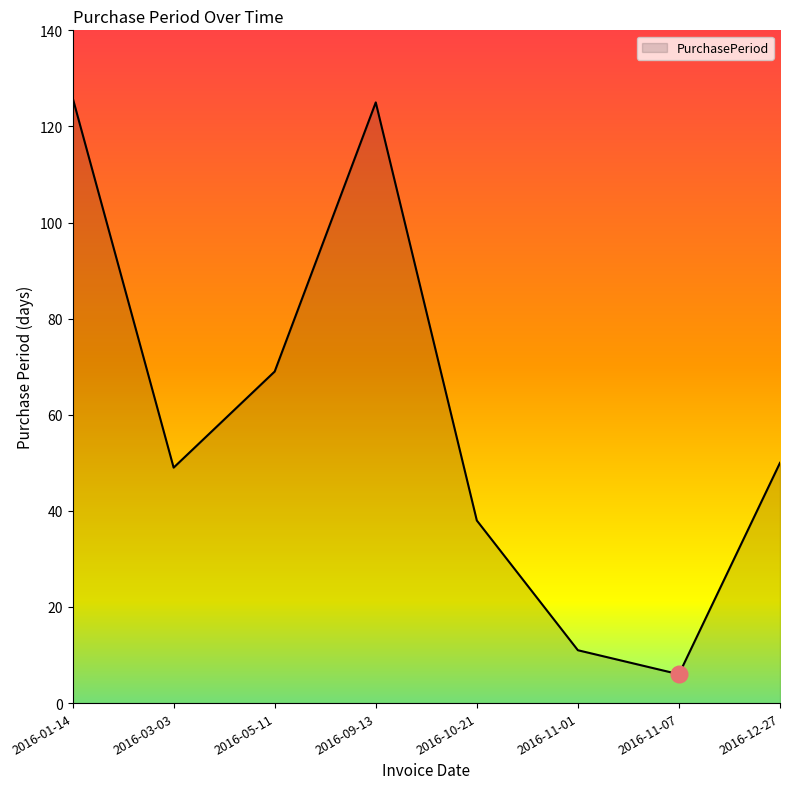

What is the difference between the second highest and minimum values?

119